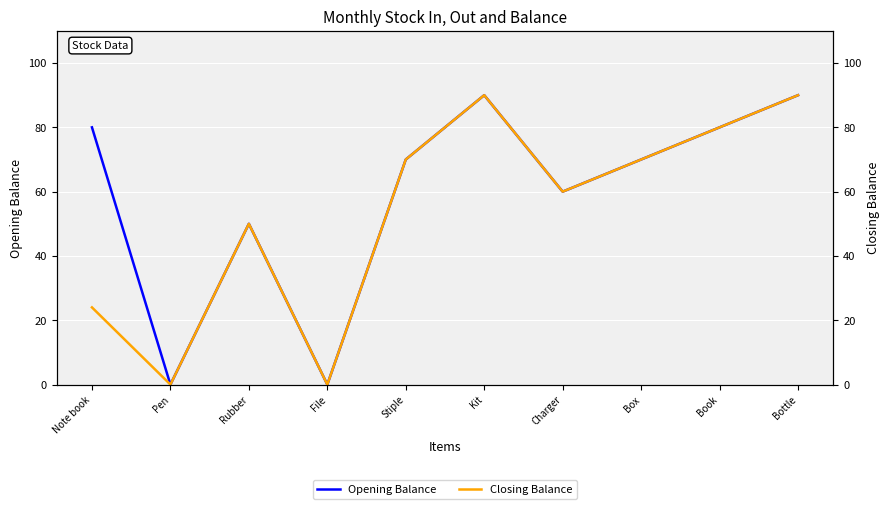

How many data points in Closing Balance are above 70?

3